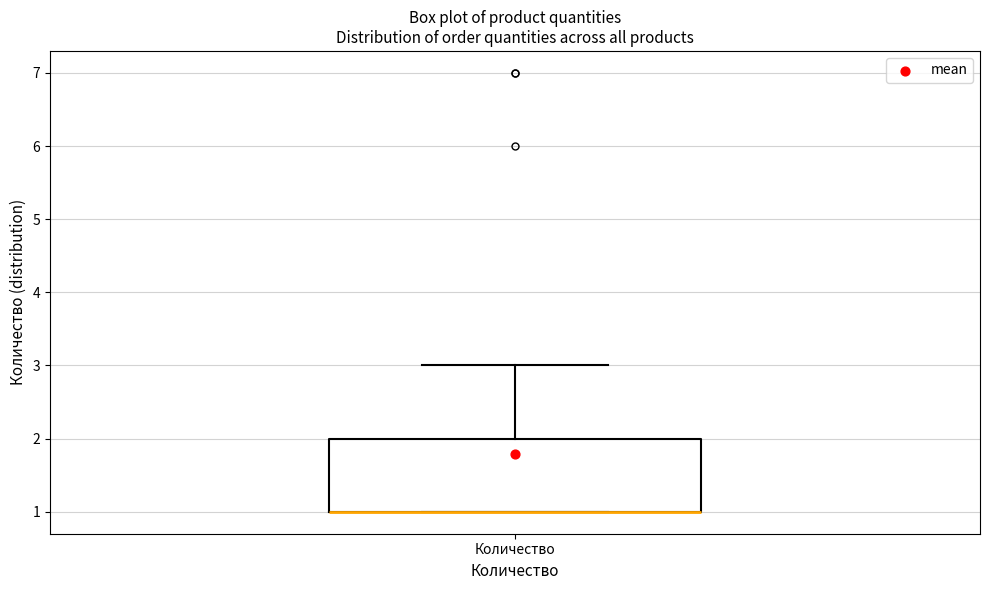

Where is the lower edge of the box for Количество on the y-axis? The values are not printed on the chart, so give them approximately, as read against the axis.

1